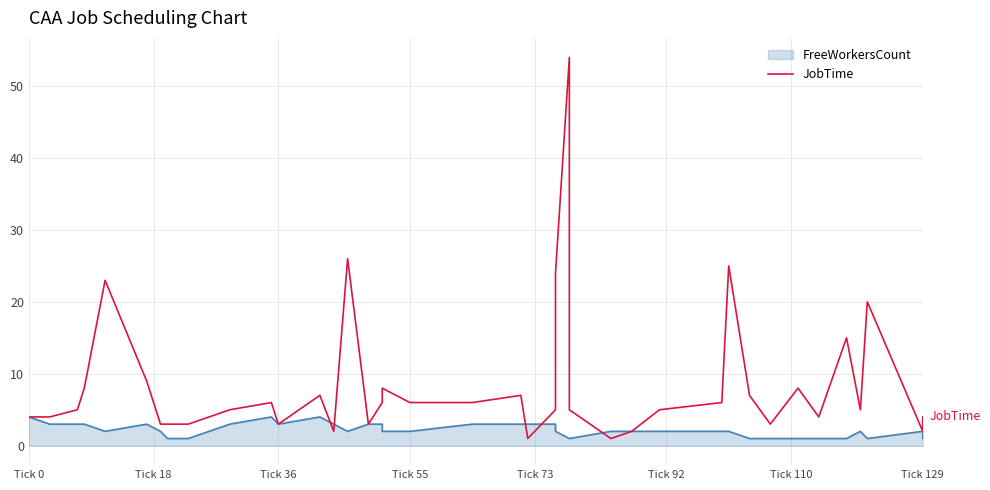

Count the number of values greater than 5.

19